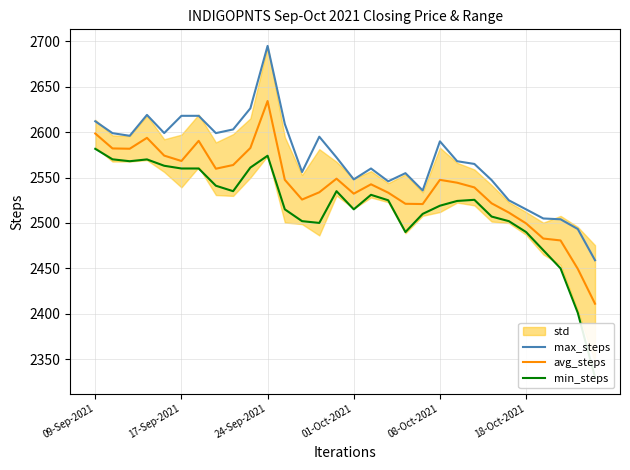

At which label does max_steps first exceed 2572?

09-Sep-2021